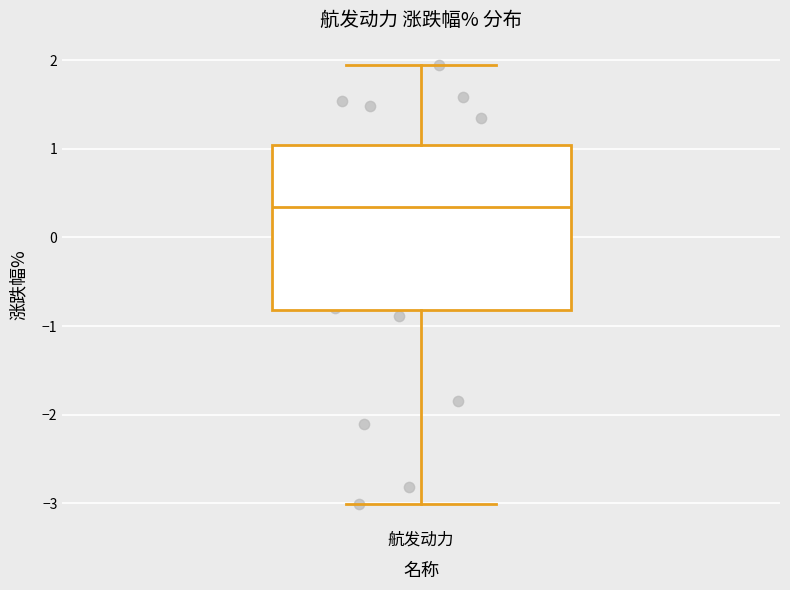

Where does the lower whisker of the box for 航发动力 end on the y-axis? The values are not printed on the chart, so give them approximately, as read against the axis.

-3.0